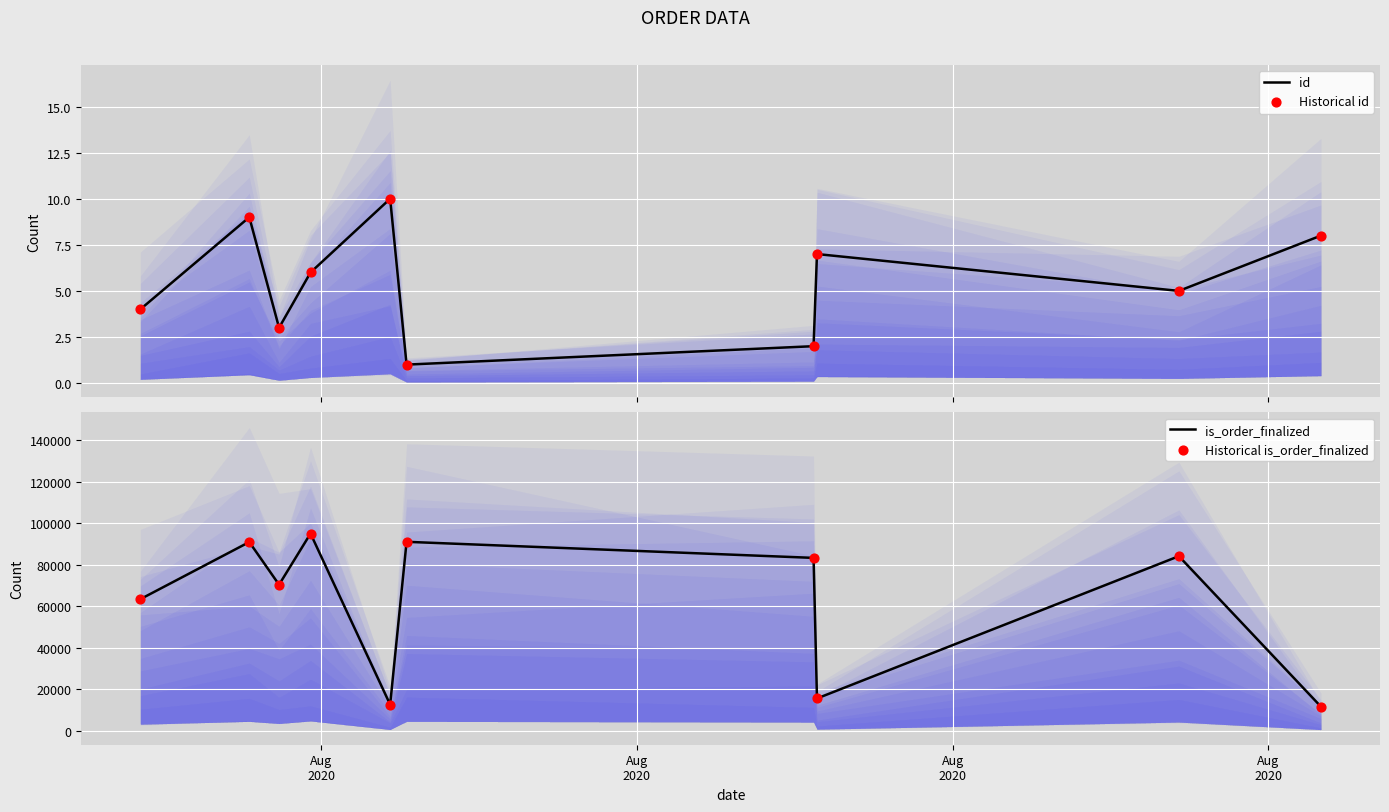

What is the total value across all series at Aug
2020?

126874